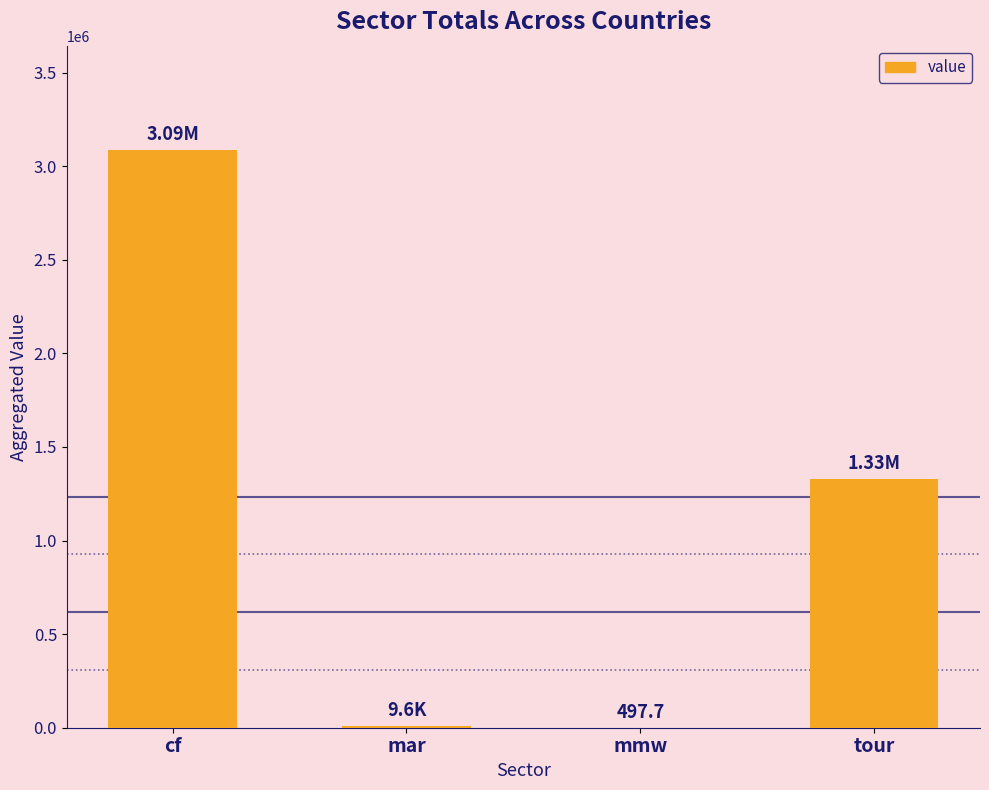

What is the sum of the values at mar and tour?

1339500.3